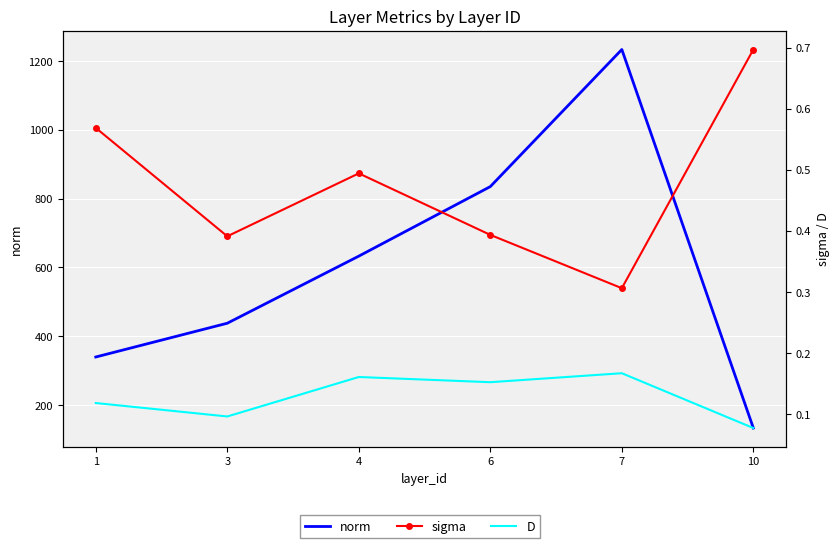

What are all the series names shown in the legend?

norm, sigma, D